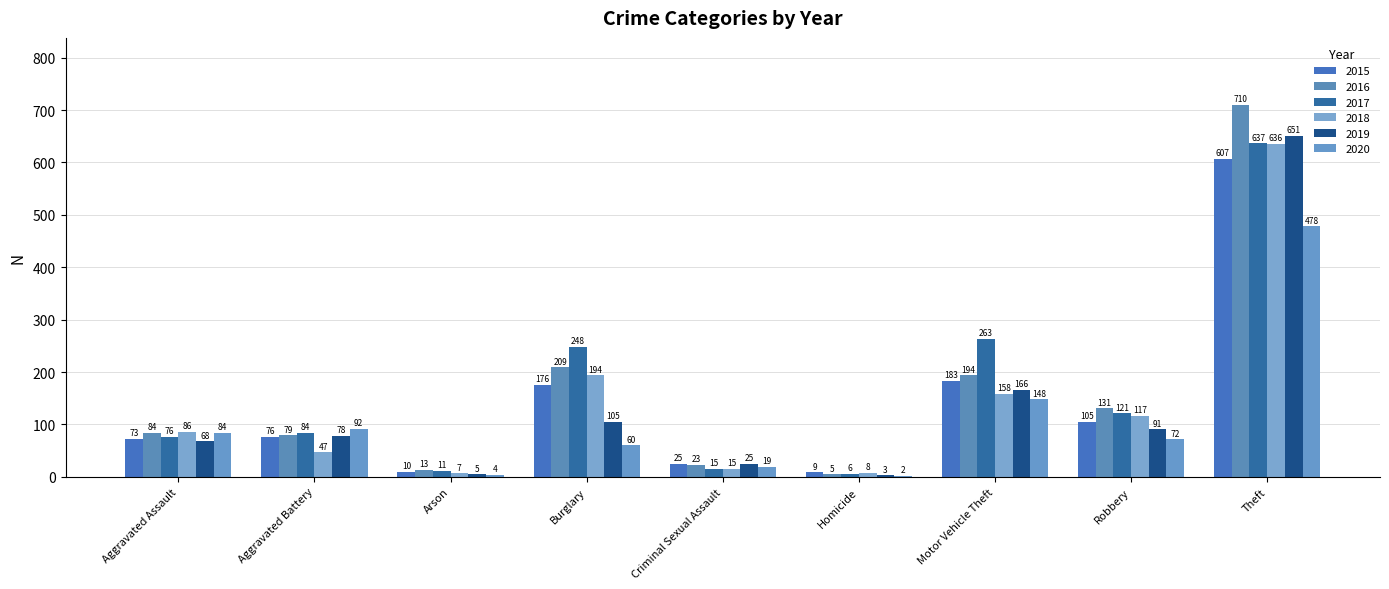

Rank the categories by 2016 value from highest to lowest.

Theft, Burglary, Motor Vehicle Theft, Robbery, Aggravated Assault, Aggravated Battery, Criminal Sexual Assault, Arson, Homicide